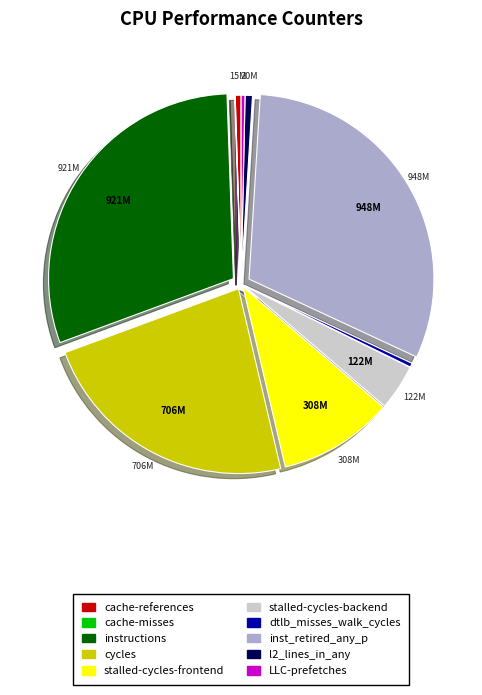

Which slice is the largest?

inst_retired_any_p